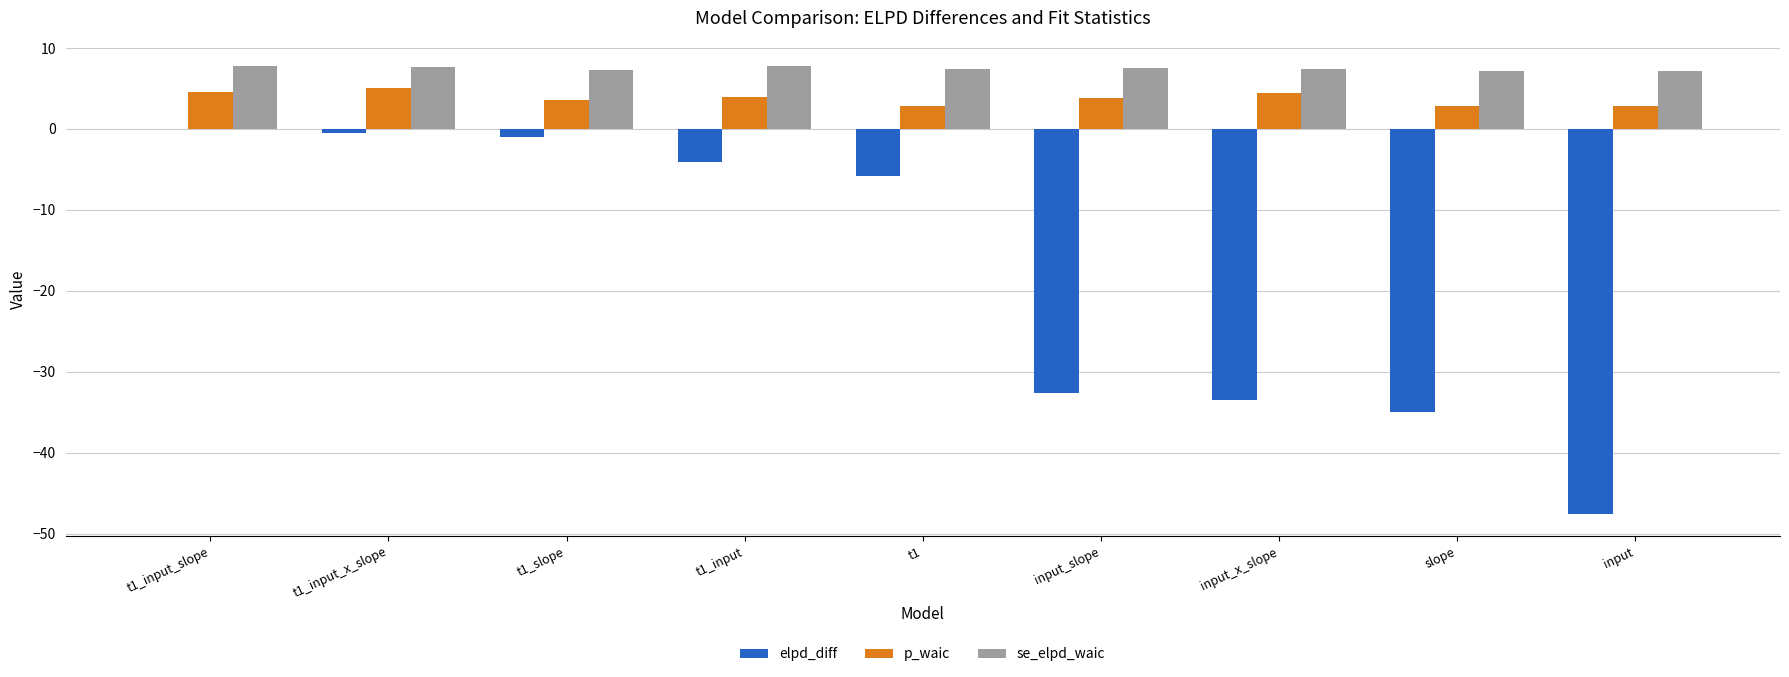

What is the sum of the elpd_diff values at input and t1_input_slope?

-47.5